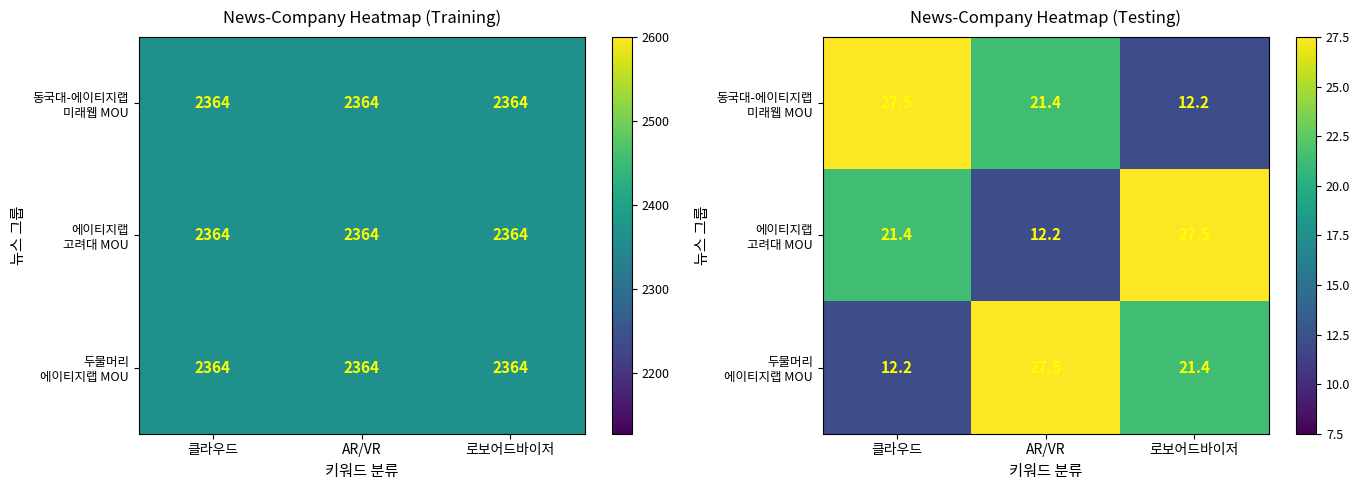

True or false: 에이티지랩 고려대 MOU has a value of 21.4 at 클라우드.

True